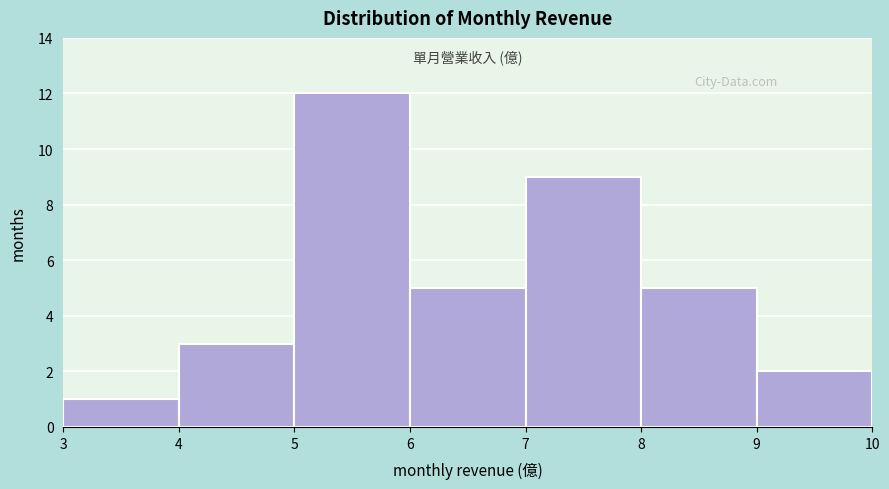

Reading left to right, list every bar in this chart as the range it spans on the x-axis followed by its height. The values are not printed on the chart, so give them approximately, as read against the axis.

3 to 4: 1
4 to 5: 3
5 to 6: 12
6 to 7: 5
7 to 8: 9
8 to 9: 5
9 to 10: 2